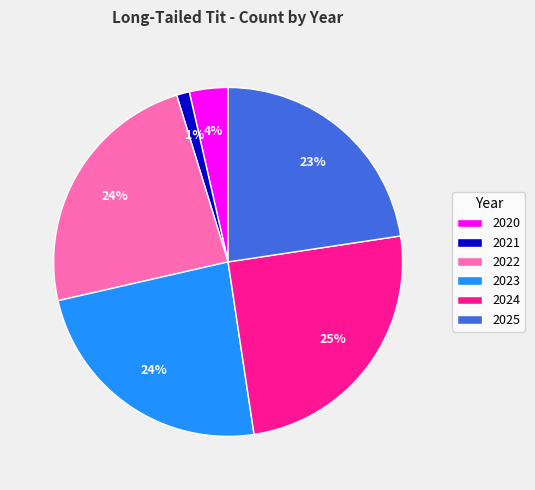

Is it true that 2021 is 11% of the pie?

False